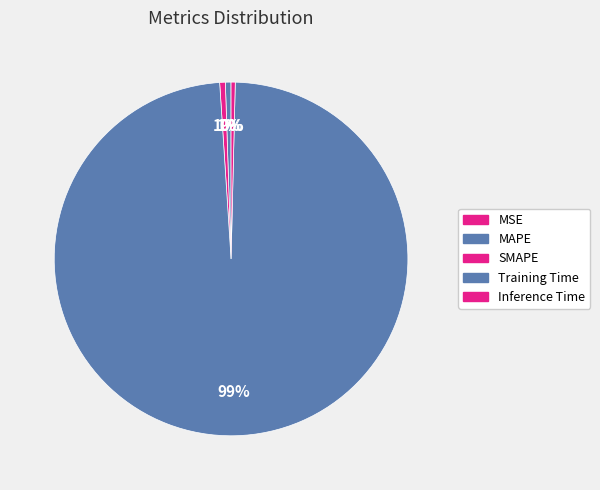

Combined, do SMAPE and Inference Time account for over 50%?

No